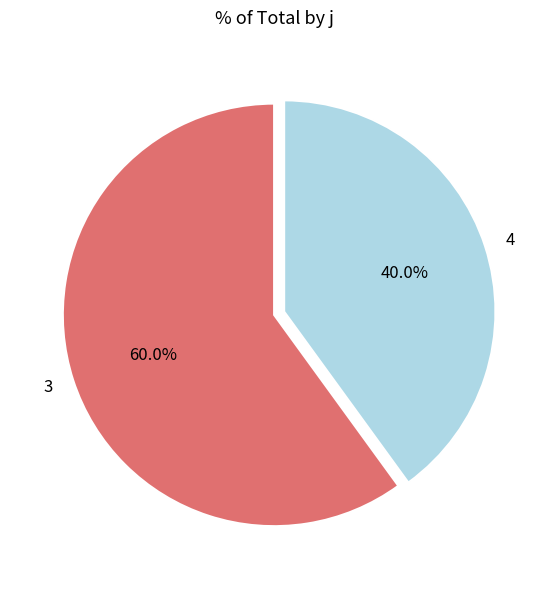

Combined, do 4 and 3 account for over 50%?

Yes